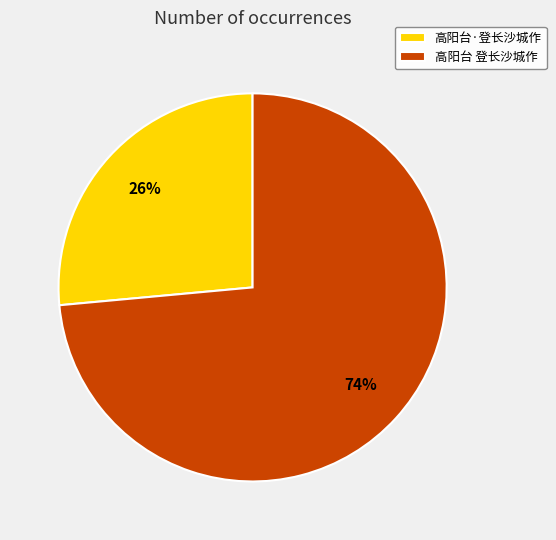

How many slices are in this pie chart?

2